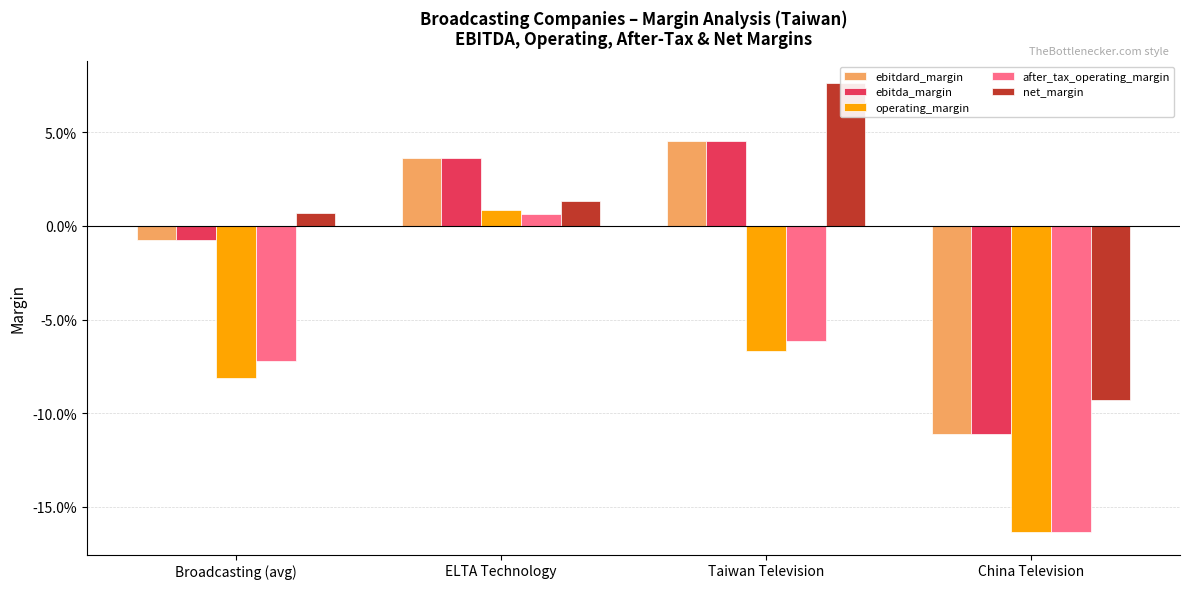

Which series changed the most between ELTA Technology and China Television?

operating_margin